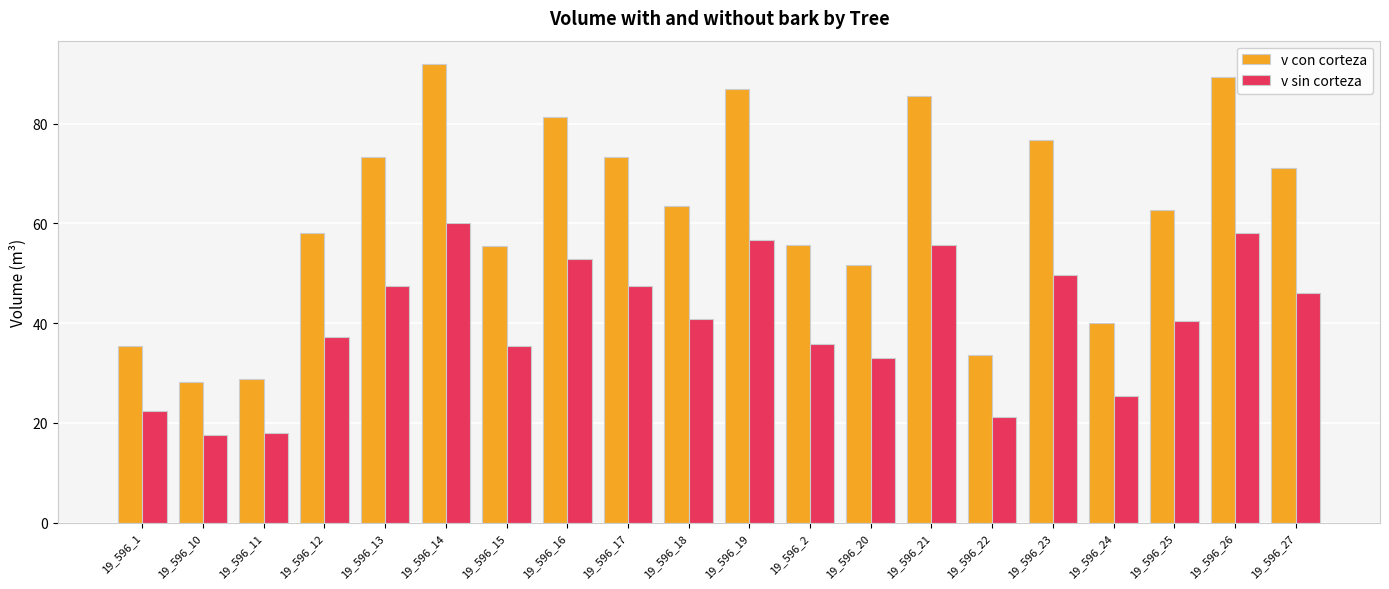

What are all the series names shown in the legend?

v con corteza, v sin corteza